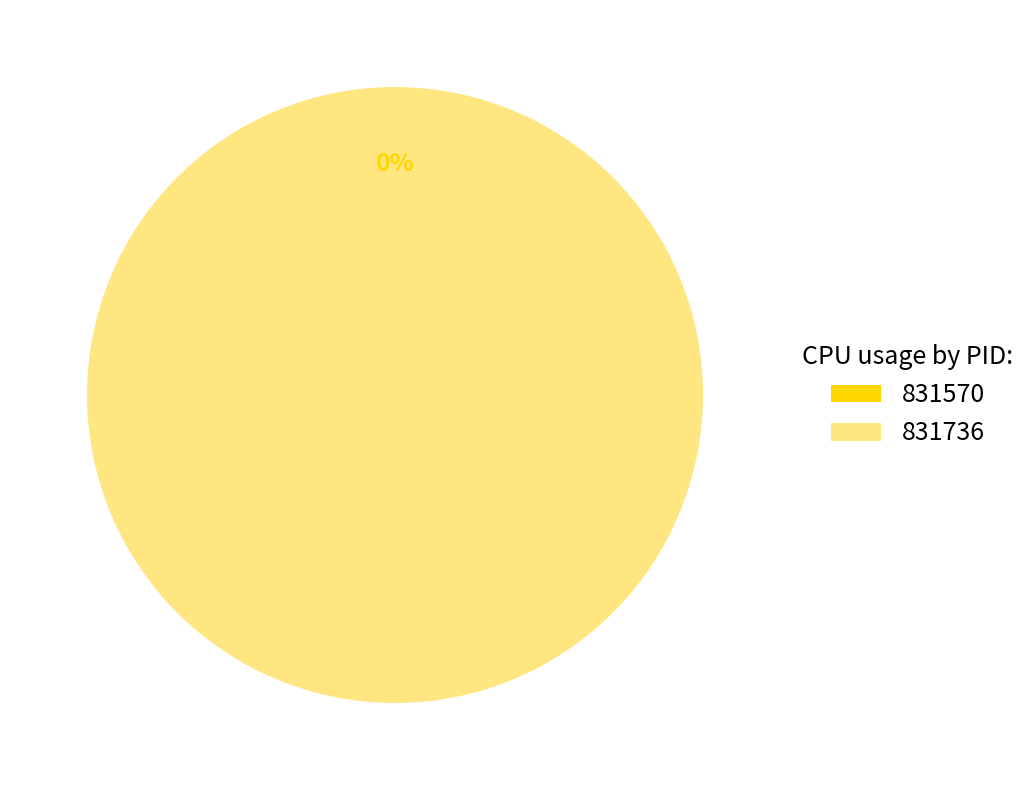

What is the smallest slice in the pie chart?

831570